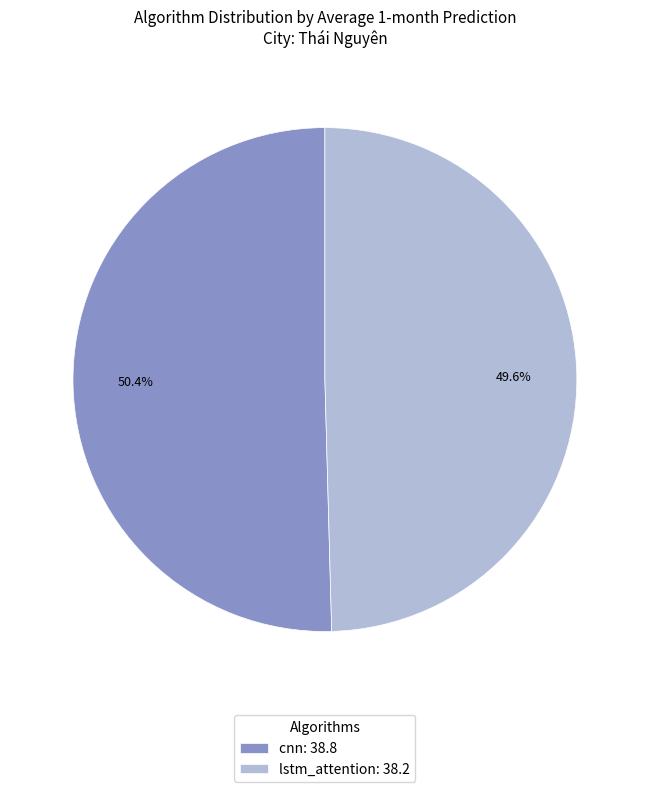

To the nearest percent, what percentage of the pie is cnn?

50%